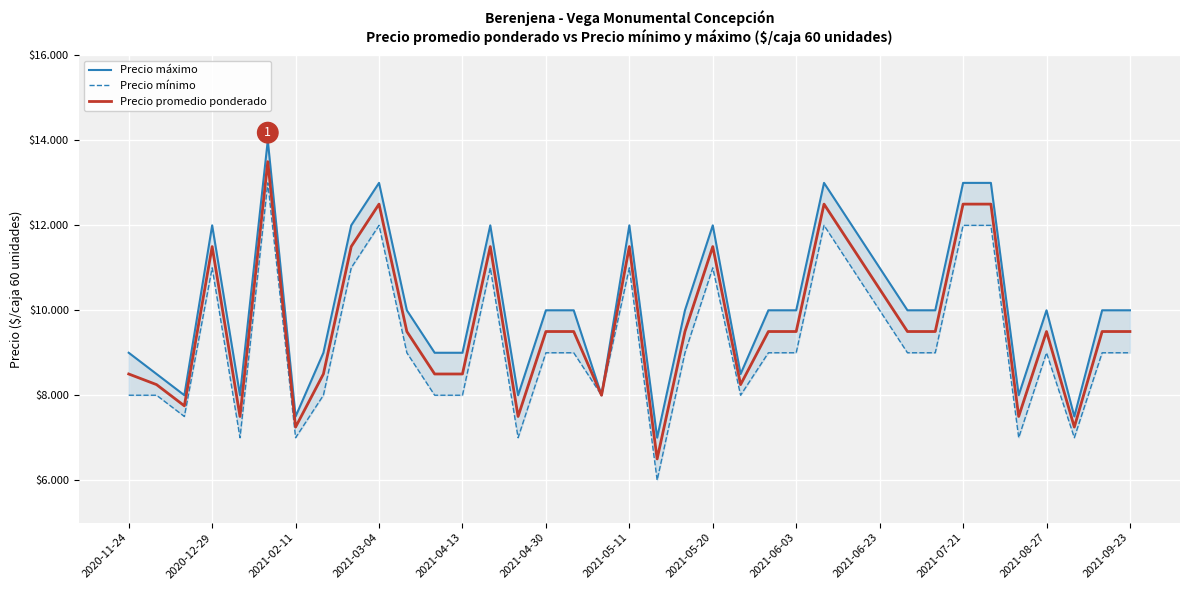

Rank the series at 2020-12-29 from highest to lowest value.

Precio máximo, Precio promedio ponderado, Precio mínimo